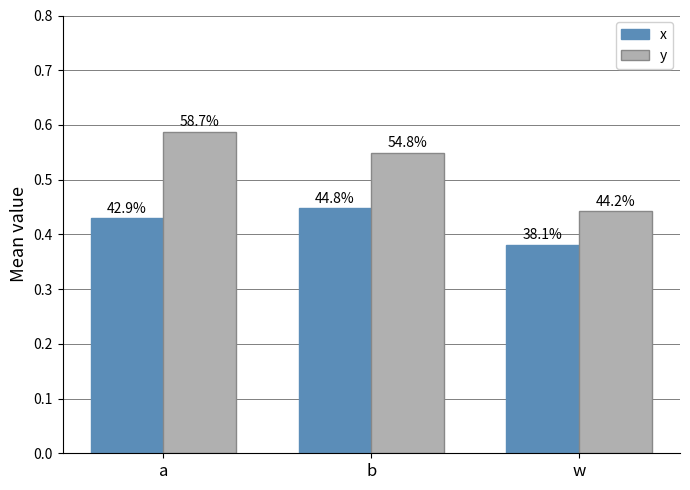

What is the value of the x bar at the 2nd from the left?

0.4